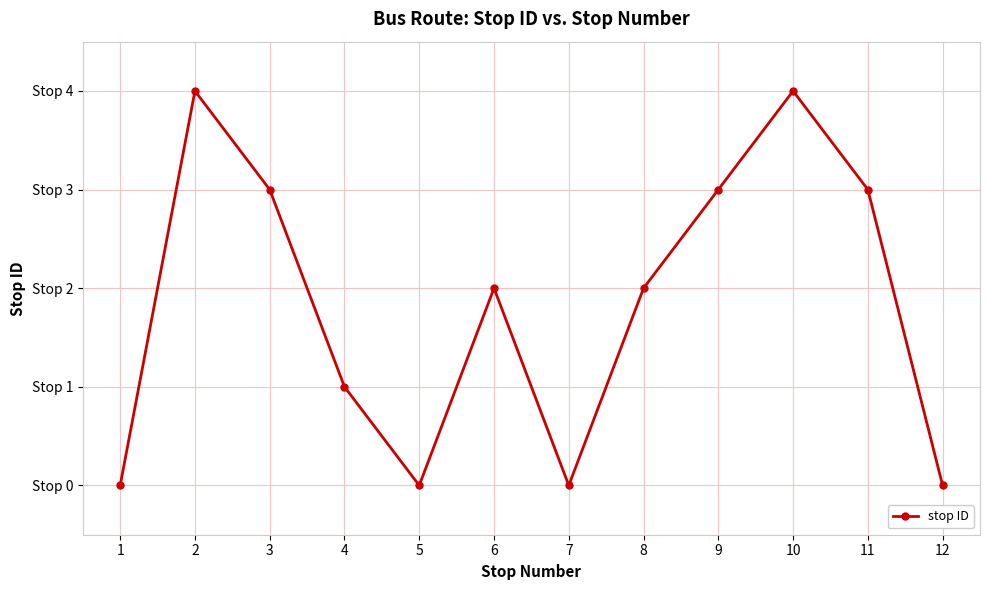

Is it true that the value at 7 is -2?

False